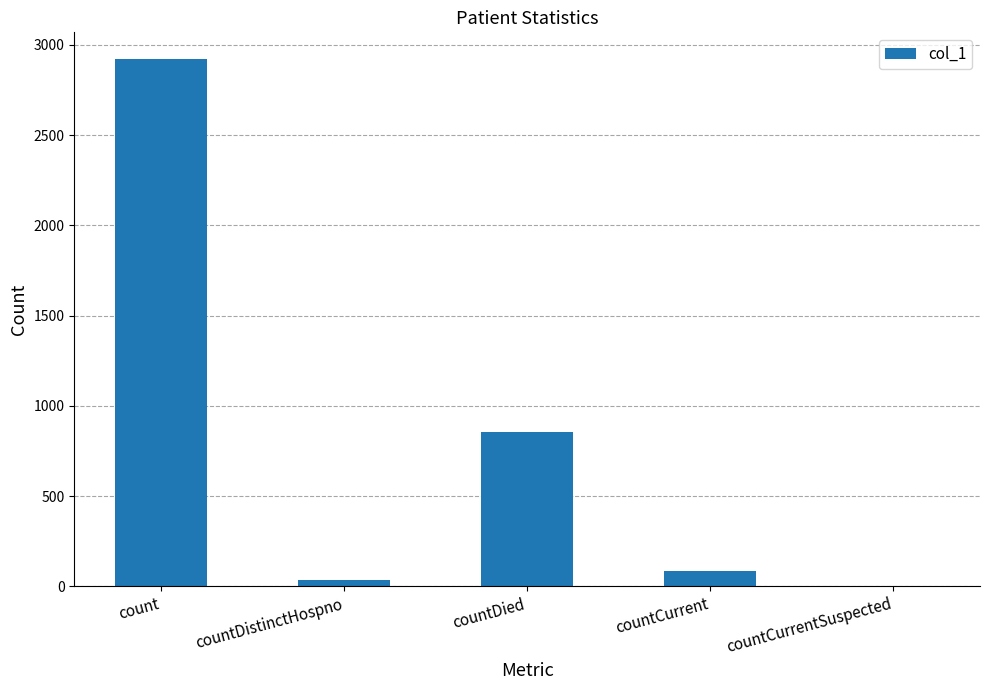

Between countDistinctHospno and count, which is larger?

count